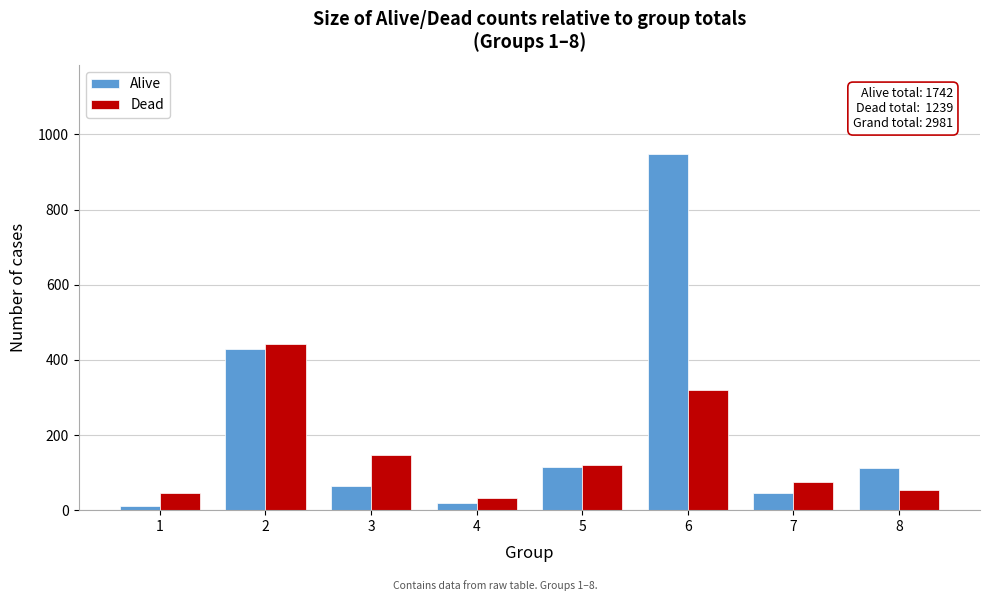

What is the difference between the maximum and minimum values in the Alive series?

937